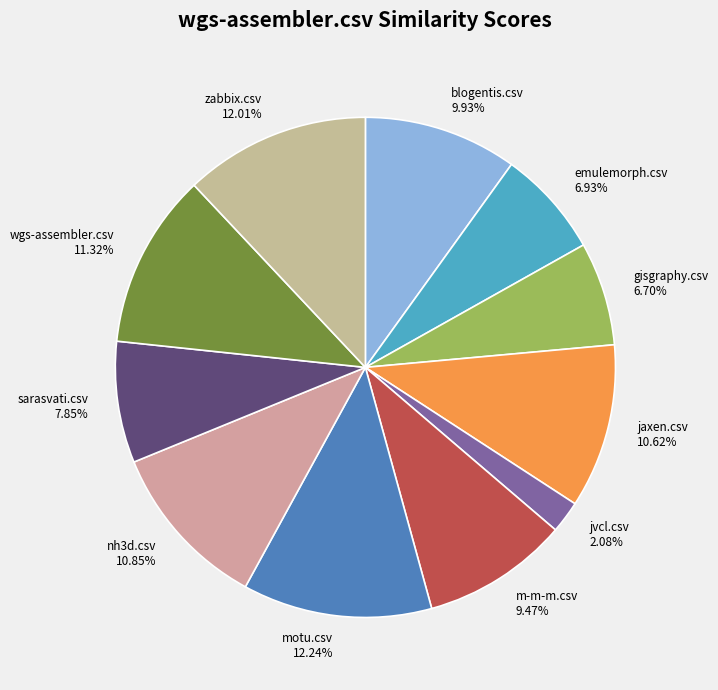

True or false: blogentis.csv accounts for 1% of the total.

False